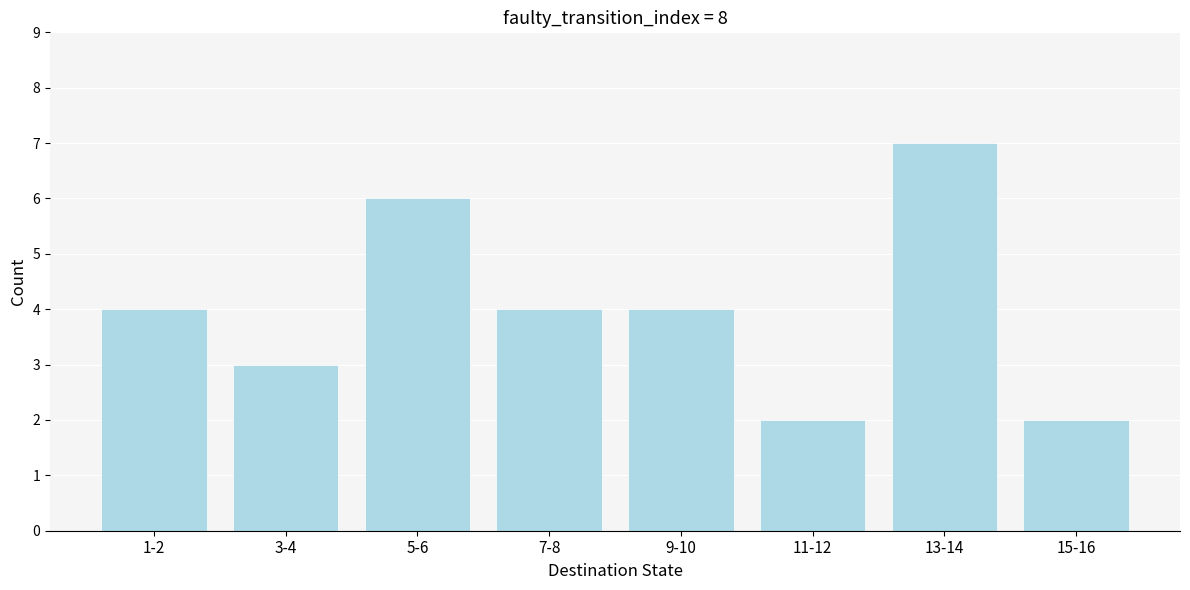

Reading left to right, list all the values displayed in this chart.

1-2=4	3-4=3	5-6=6	7-8=4	9-10=4	11-12=2	13-14=7	15-16=2